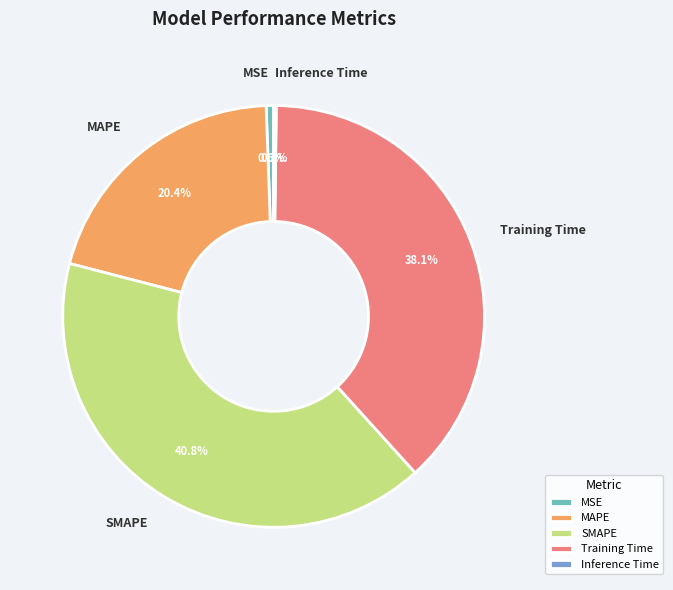

What percentage is NOT represented by MAPE?

79.6%